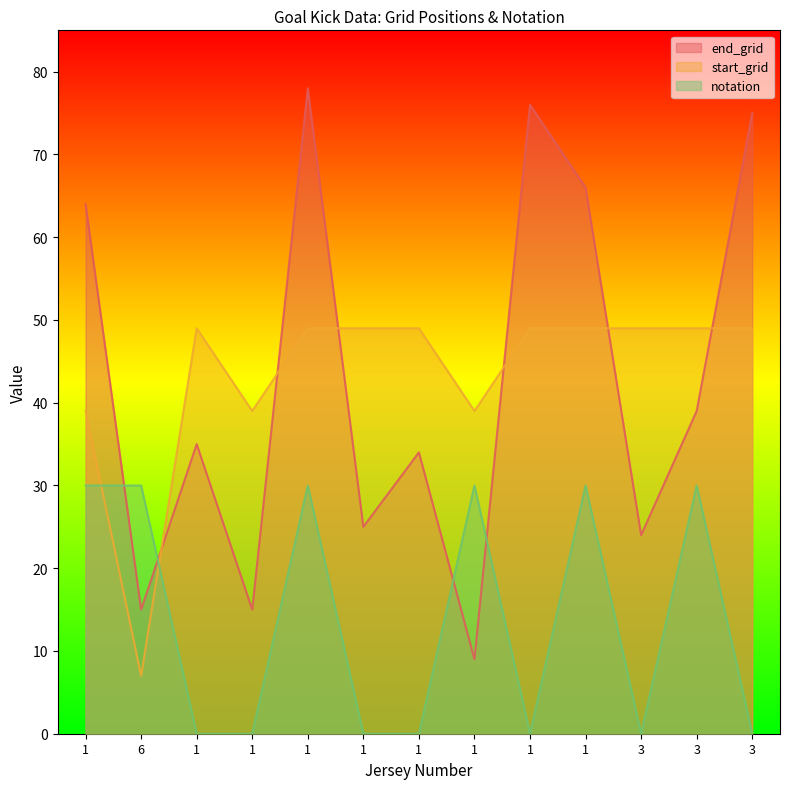

What is the maximum value shown in the chart?

78